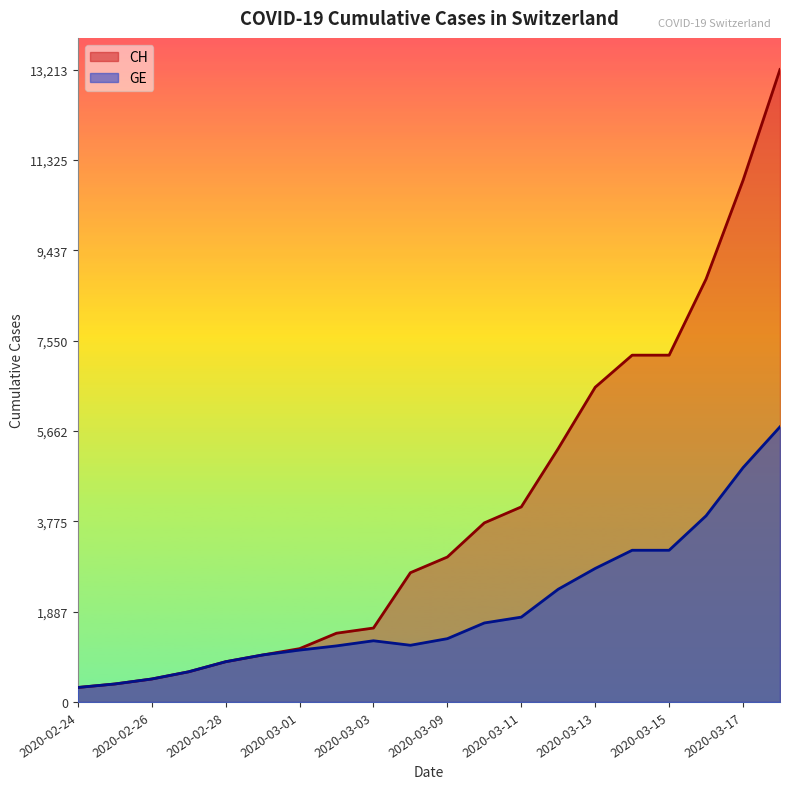

How many values in the CH series exceed 3028?

9